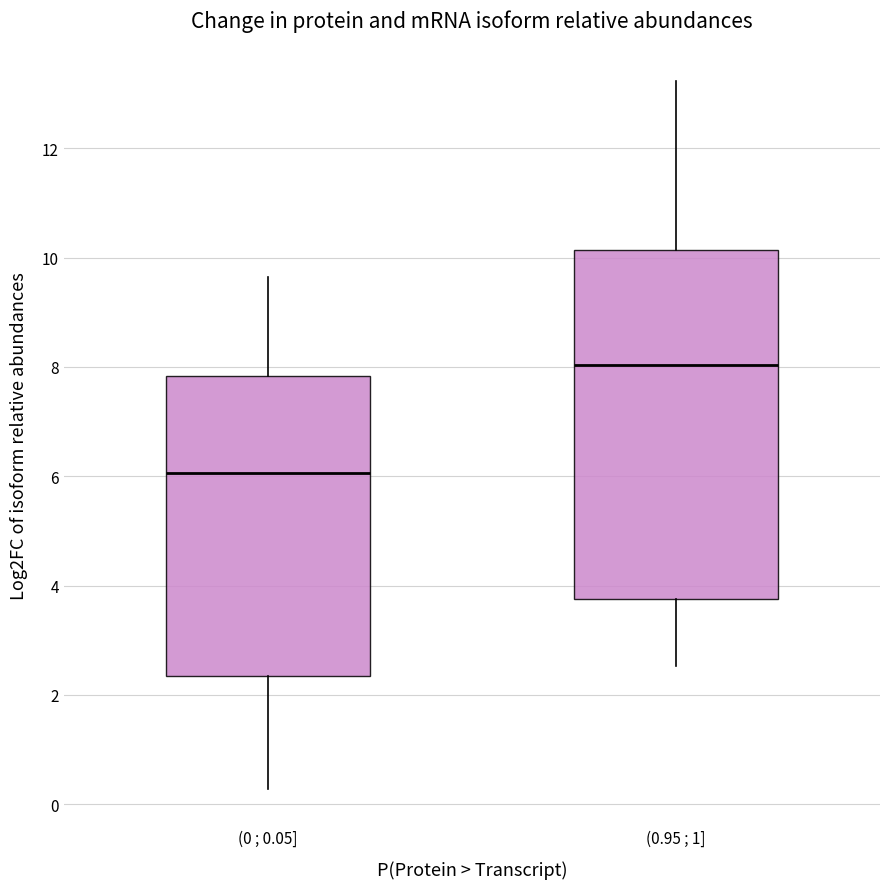

Comparing the boxes themselves (not the whiskers), which one is the tallest?

(0.95 ; 1]